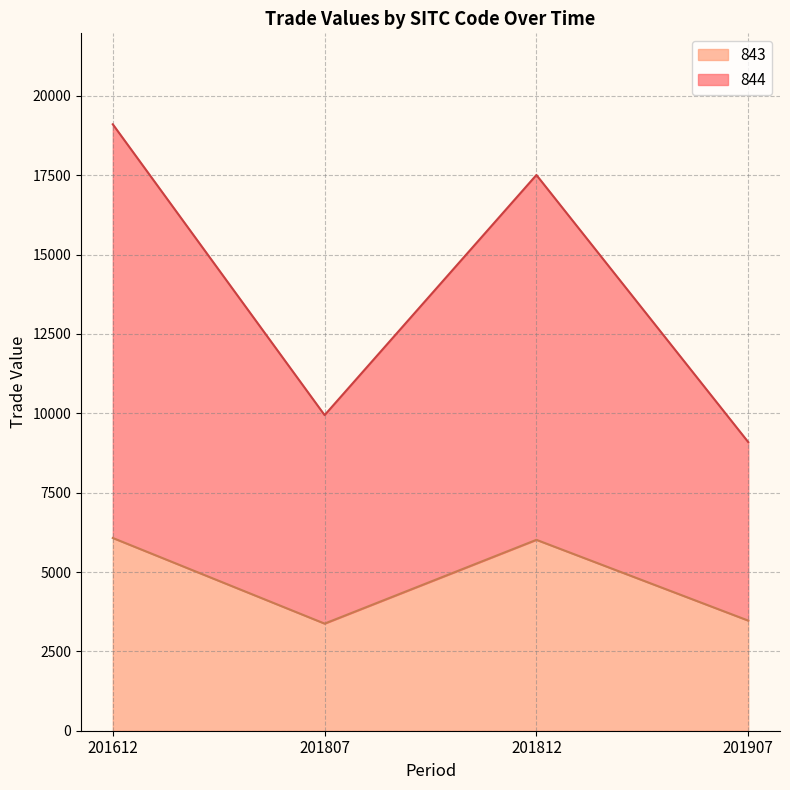

Where is the first local maximum for 843?

201812